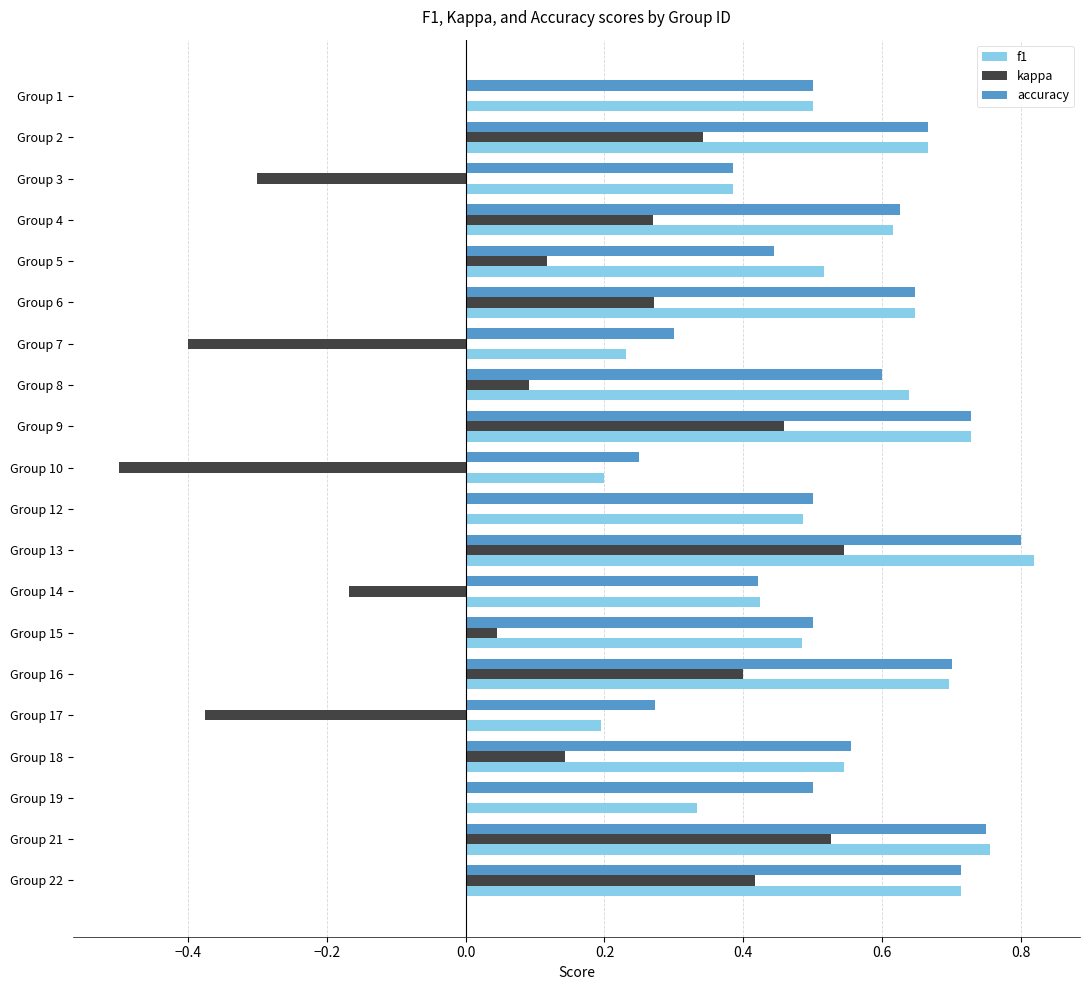

True or false: kappa has a value of 0.8 at Group 13.

False